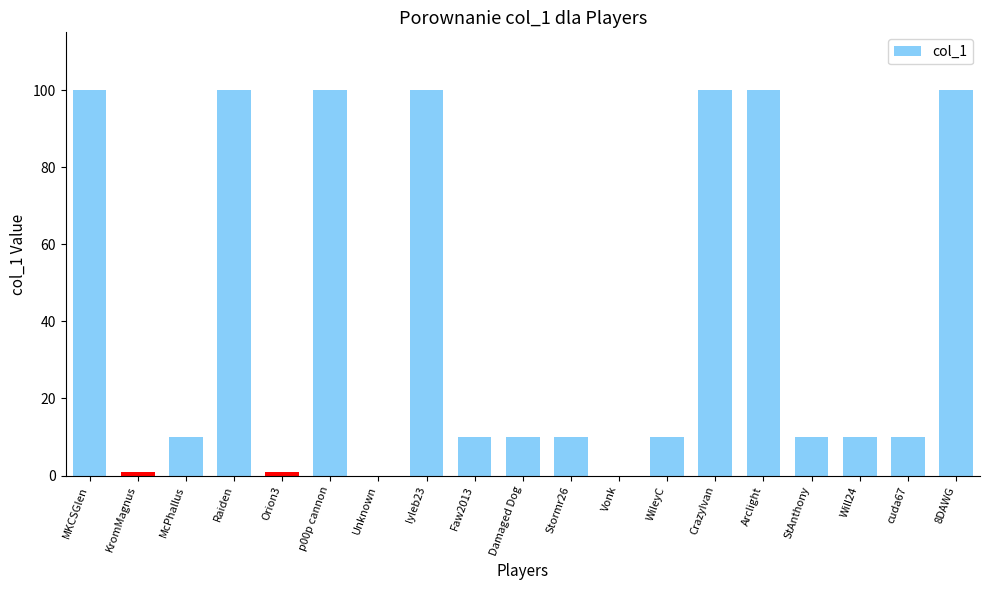

Reading left to right, extract all data points from this chart.

100	1	10	100	1	100	0	100	10	10	10	0	10	100	100	10	10	10	100